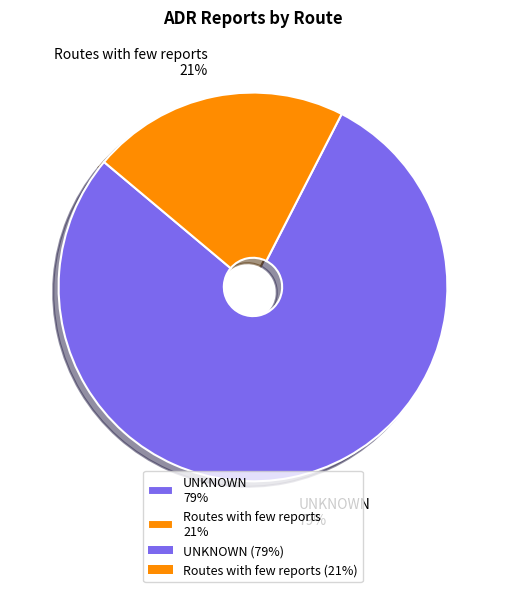

True or false: UNKNOWN accounts for 79% of the total.

True